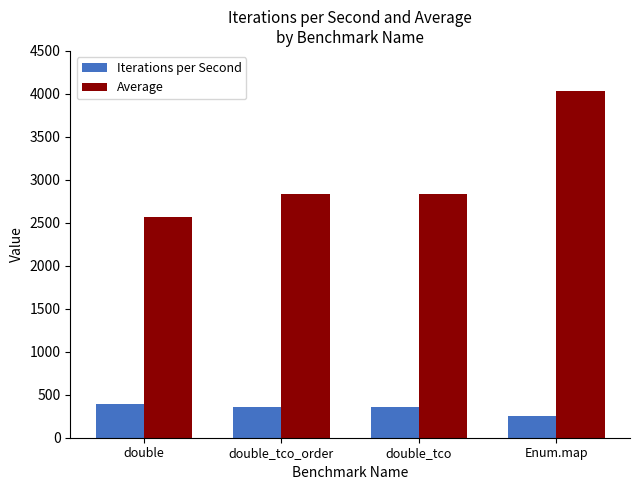

Rank the series at Enum.map from highest to lowest value.

Average, Iterations per Second